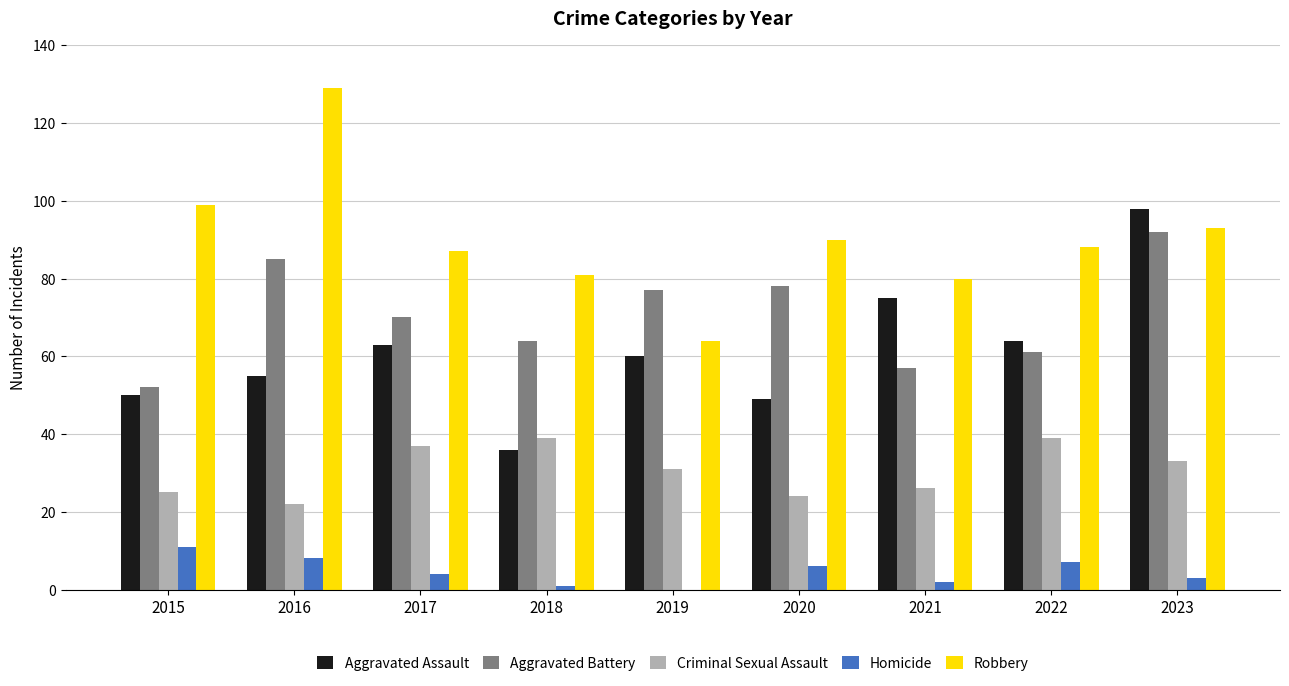

Are the bars horizontal?

No